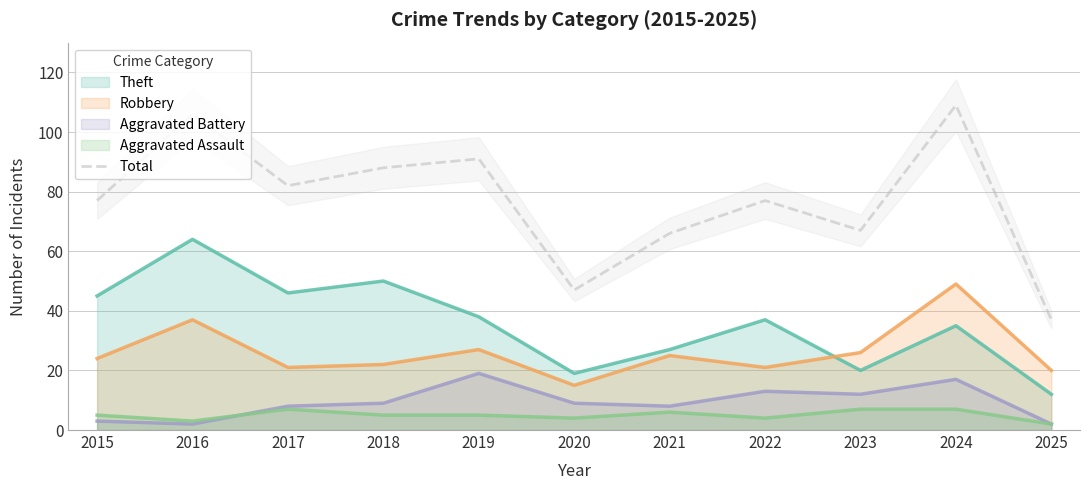

What is the ratio of the value at 2015 to the value at 2021?

1.2